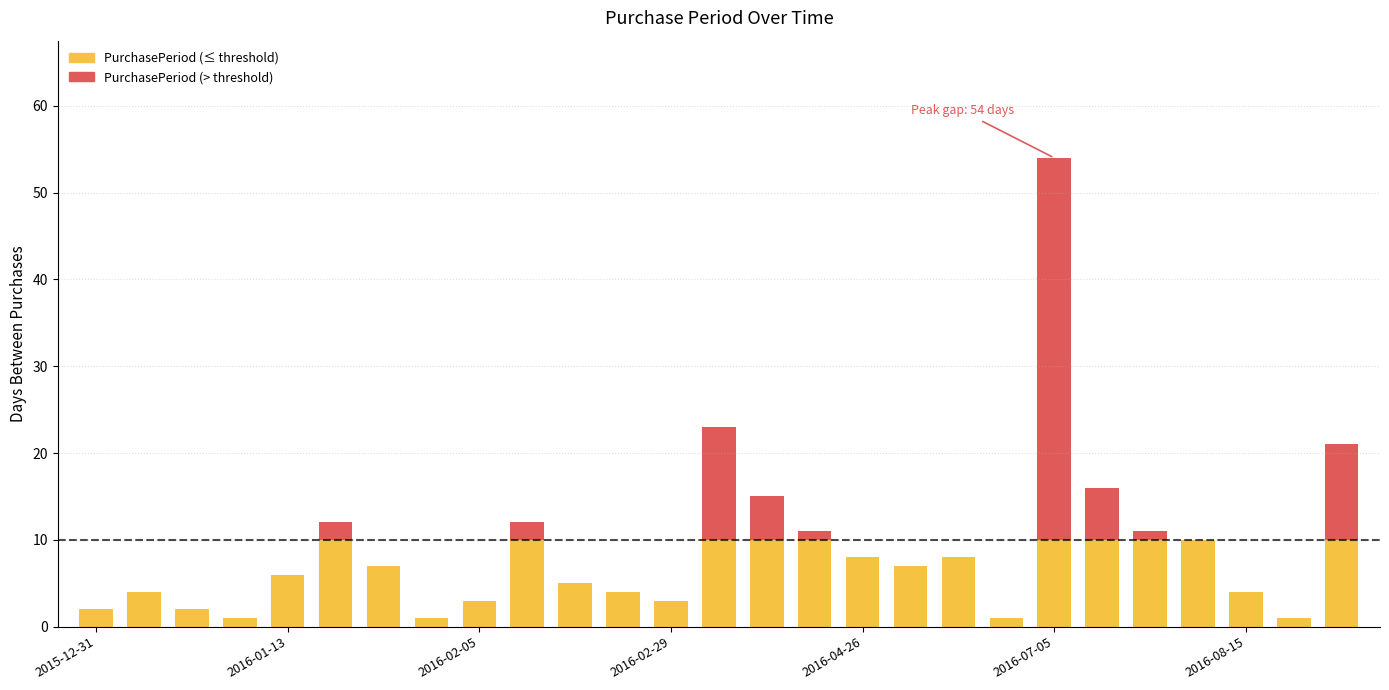

Where does the data first go above 7?

2016-01-25